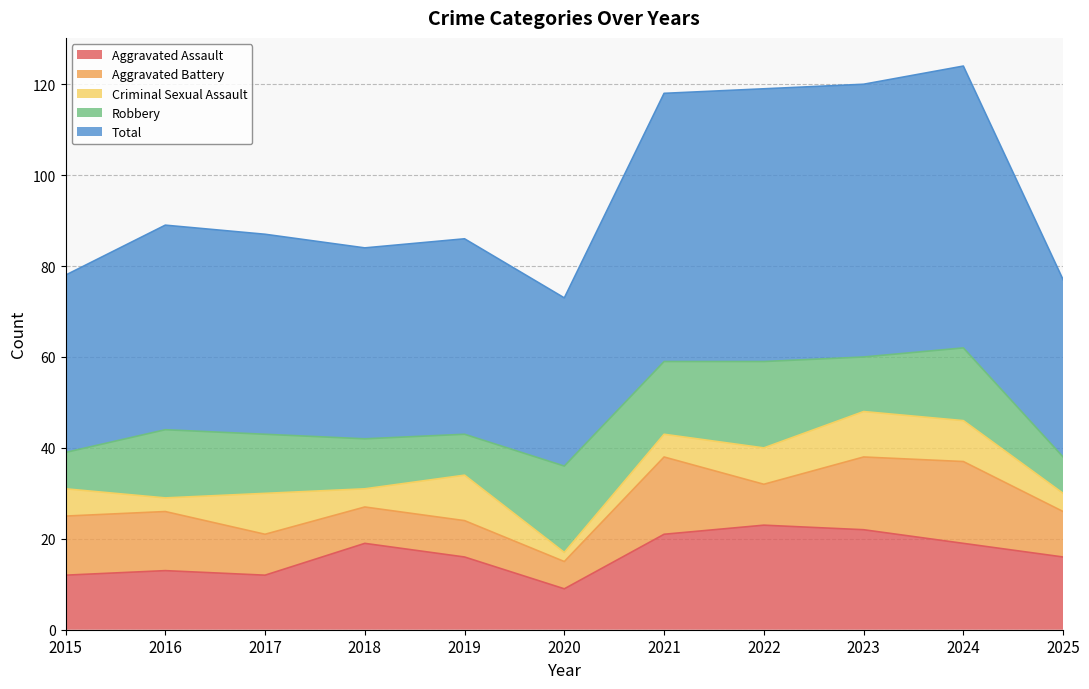

What is the value of the Total point at the 1st from the left?

39